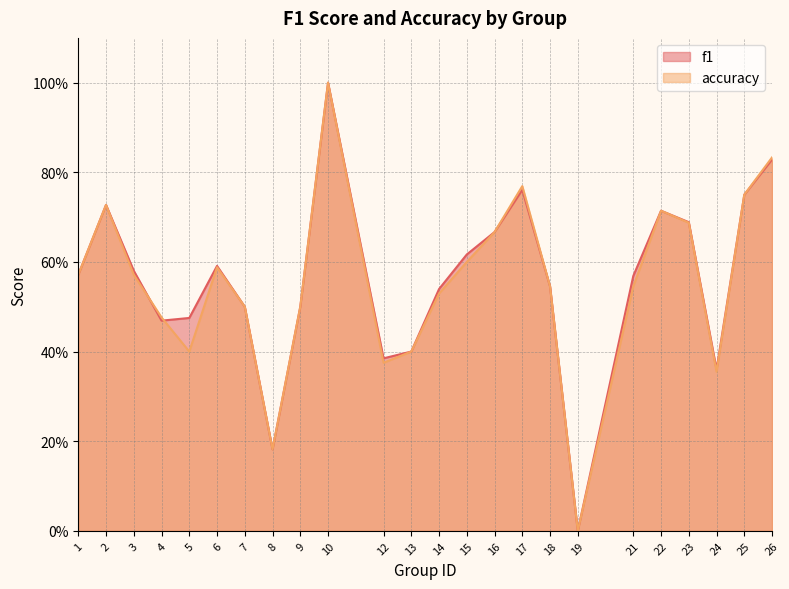

What is the total value across all series at 13?

0.8